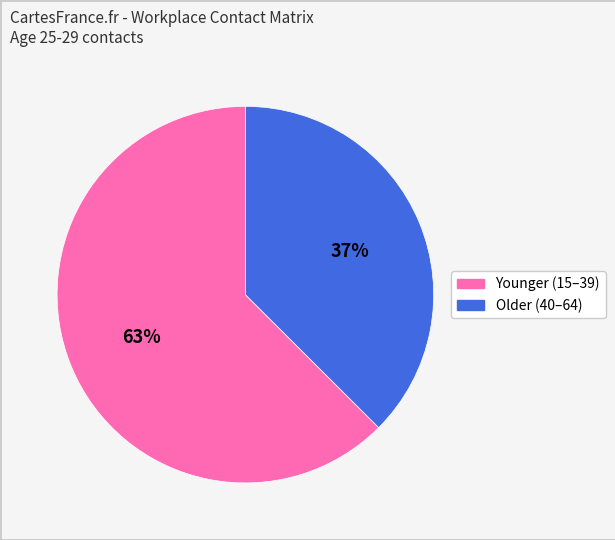

To the nearest percent, what is the average slice percentage?

50%